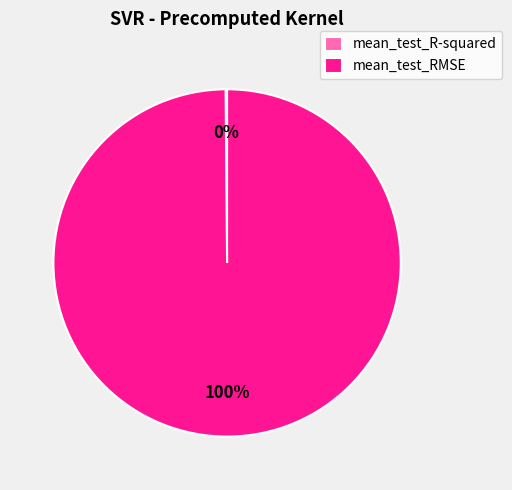

To the nearest percent, what percentage of the pie is mean_test_RMSE?

100%